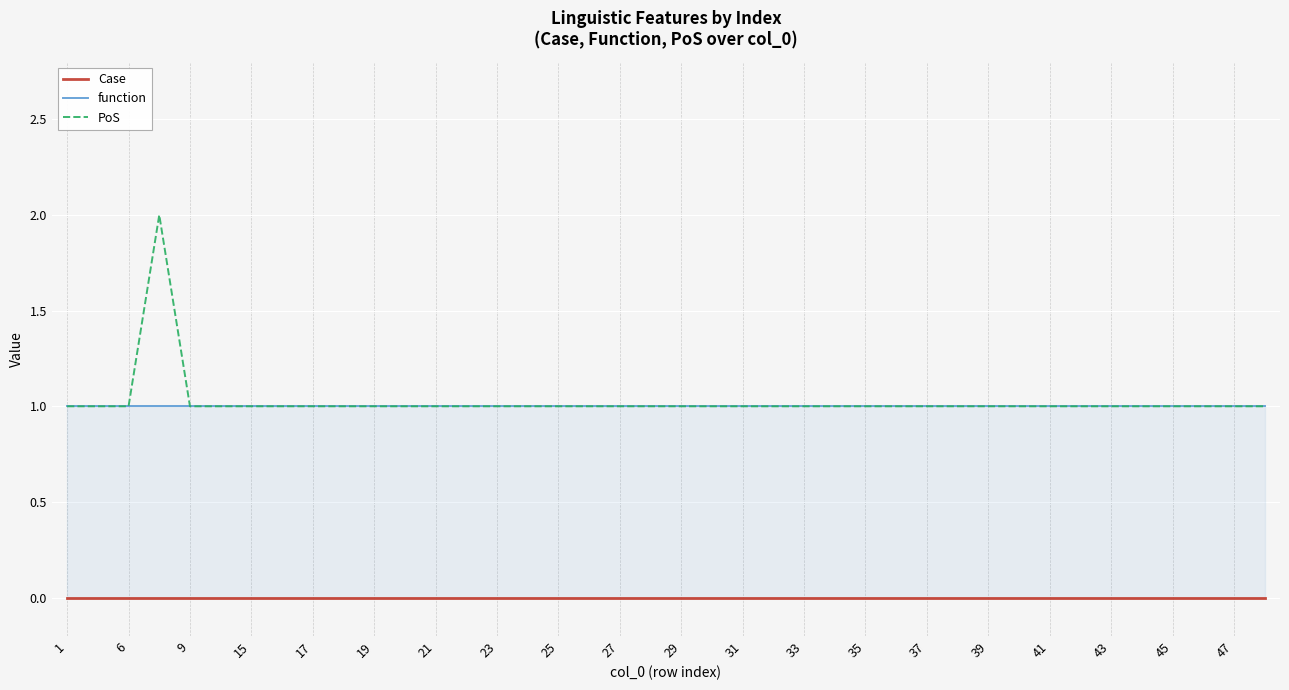

The value of PoS at 21 is 1. True or false?

True